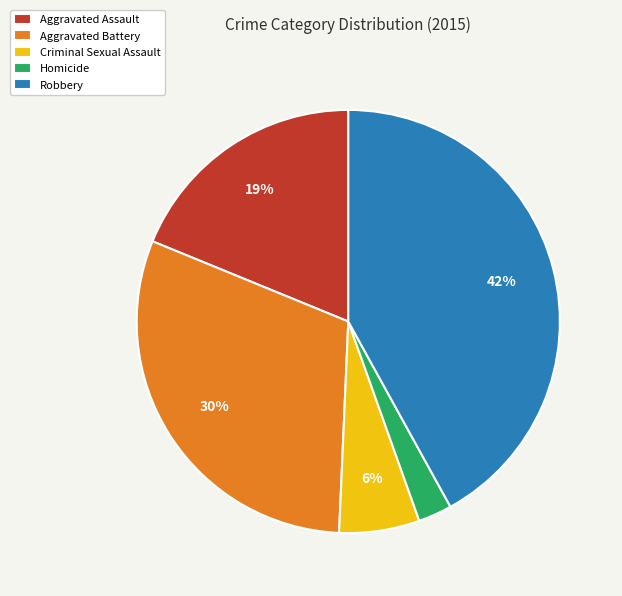

To the nearest percent, what is the difference between the largest and smallest slice percentages?

39%